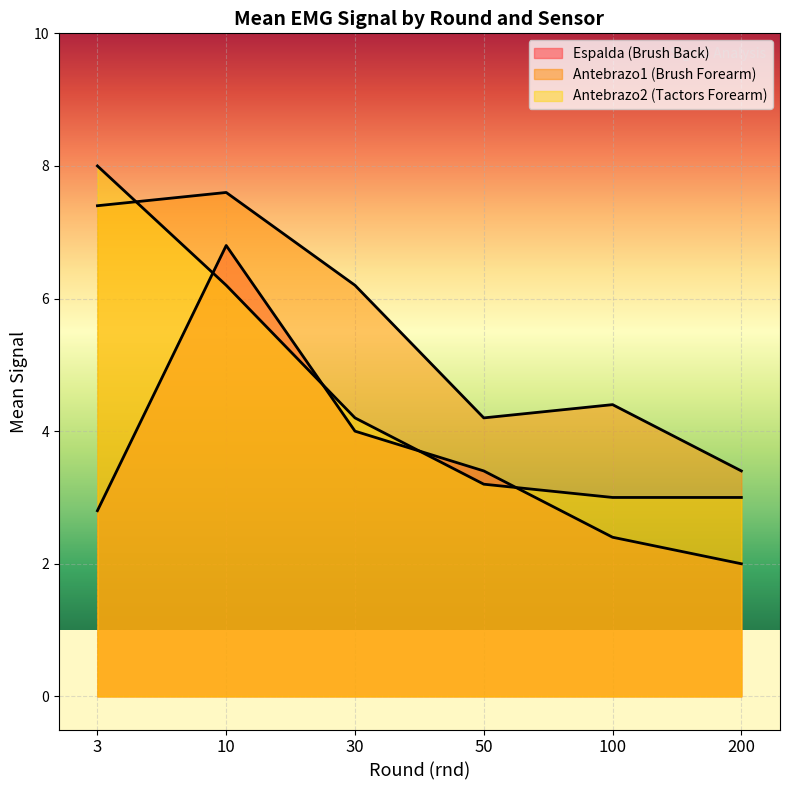

Between 50 and 100, which series saw the biggest shift?

Espalda